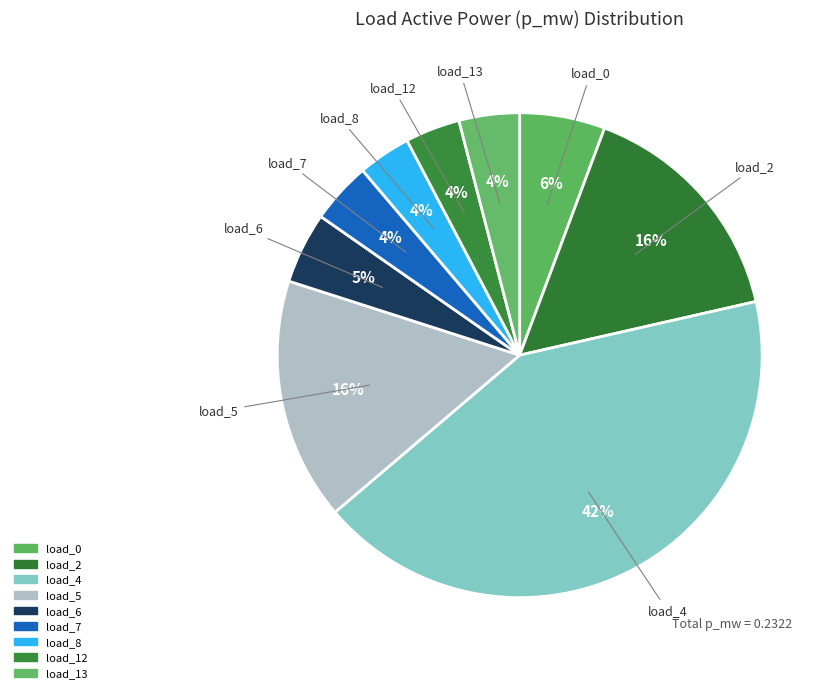

Which category has the smallest portion of the pie?

LV_5675-14_0_3_load_8